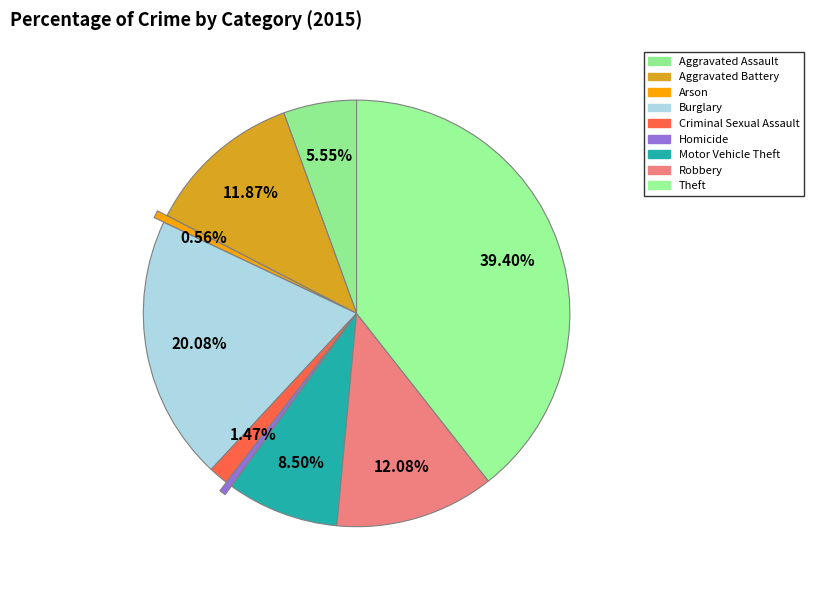

Count the number of slices in the pie.

9